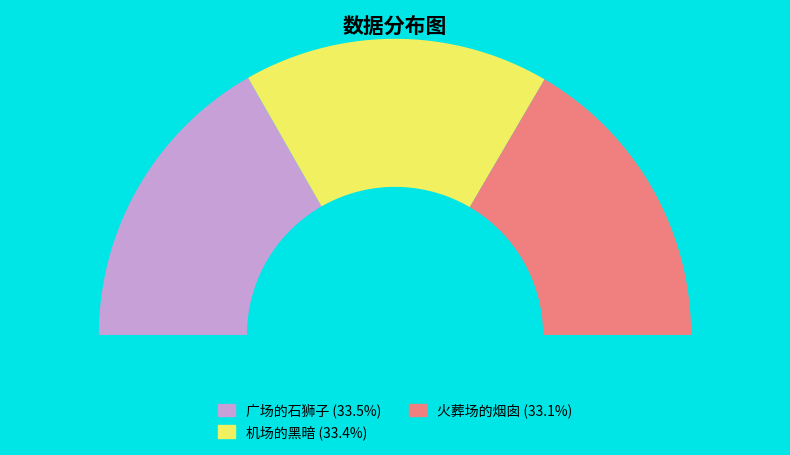

The 机场的黑暗 slice represents 28% of the pie. True or false?

False